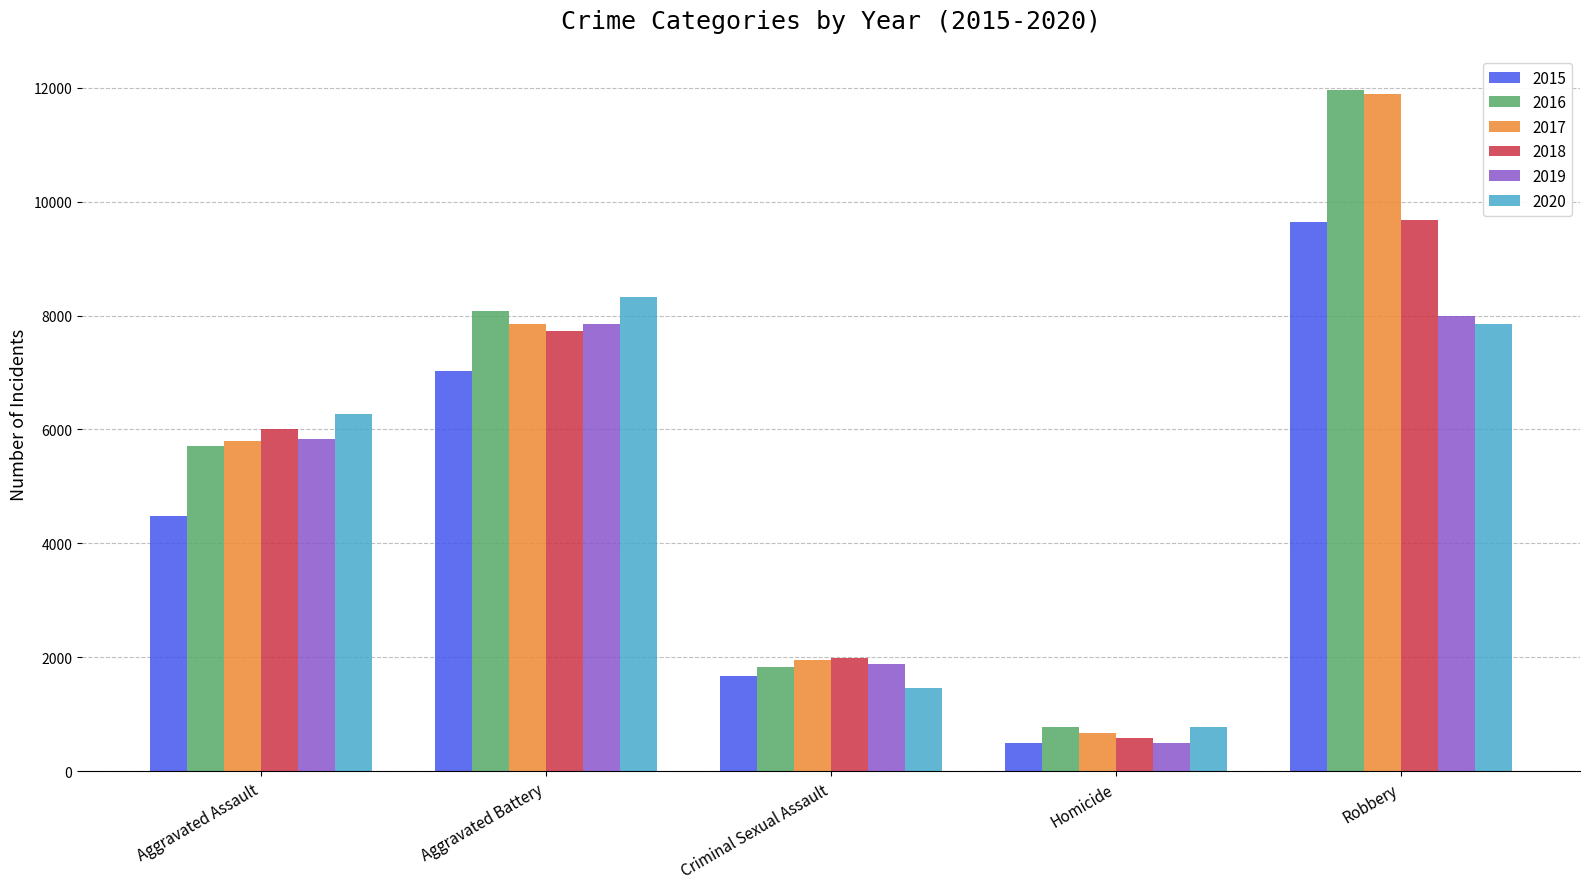

Is it true that 2020 equals 3915 at Aggravated Battery?

False